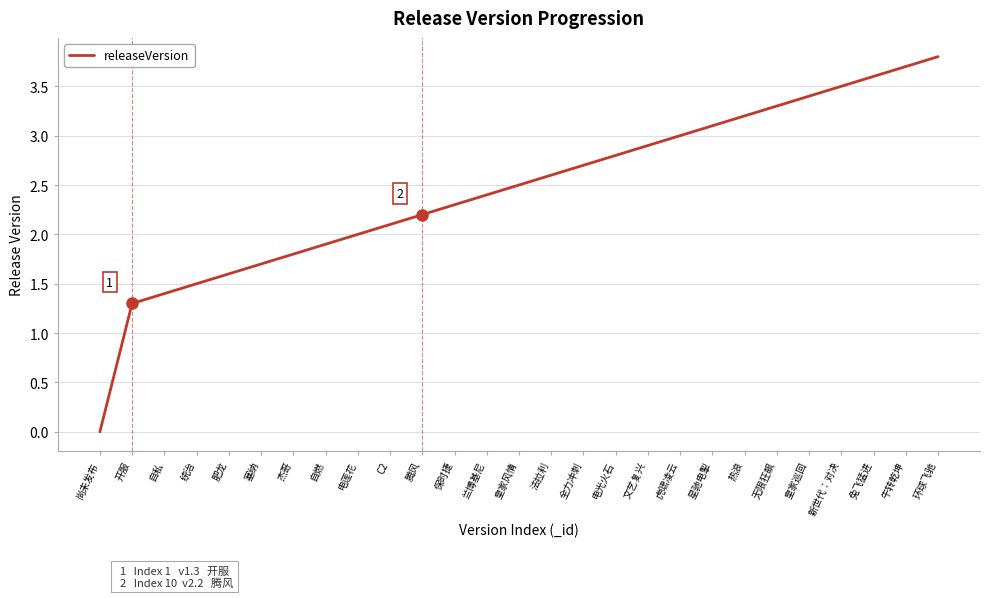

The value at 电光火石 is 2.8. True or false?

True